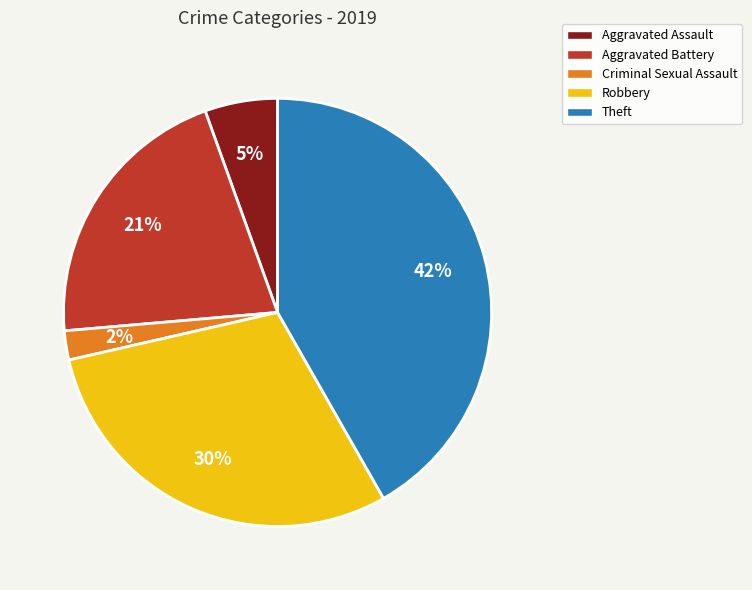

To the nearest percent, what is the difference between the largest and smallest slice percentages?

40%